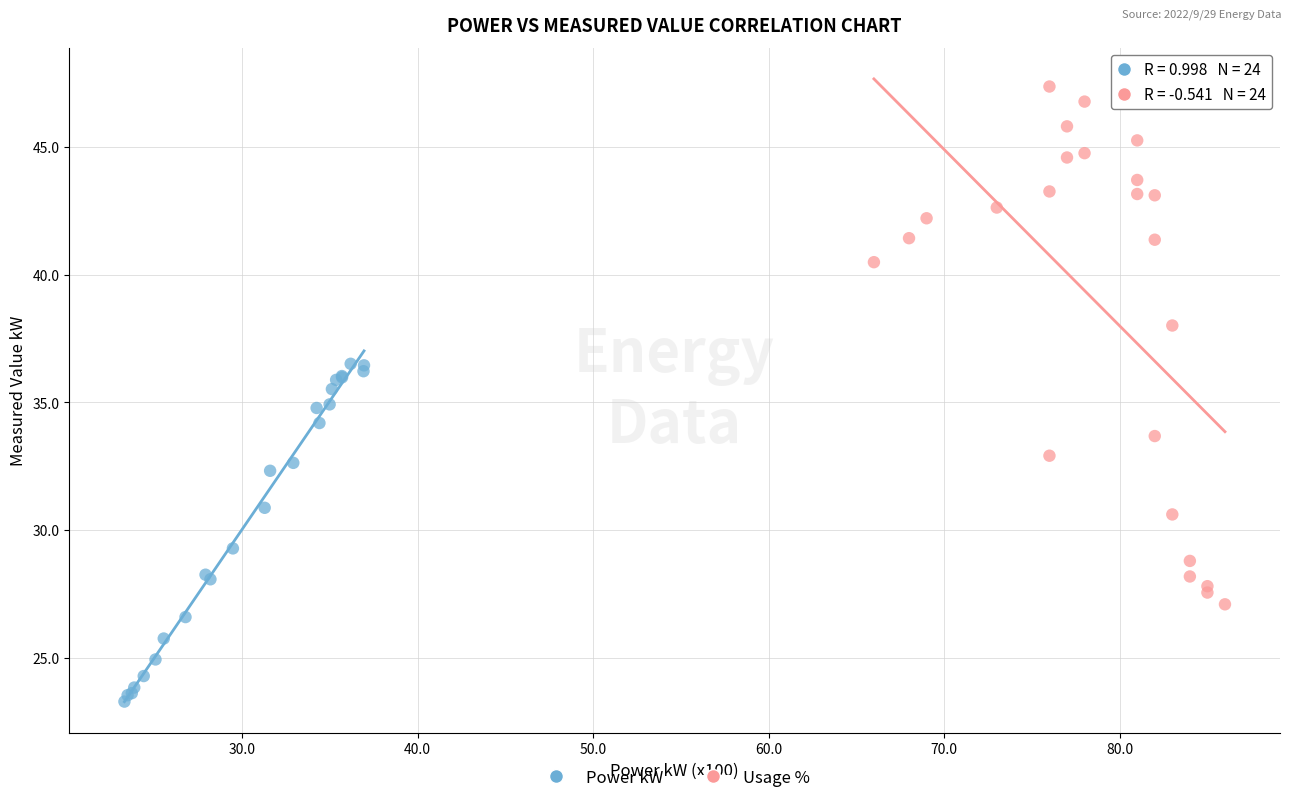

Which series has the widest spread of Y values?

Usage %